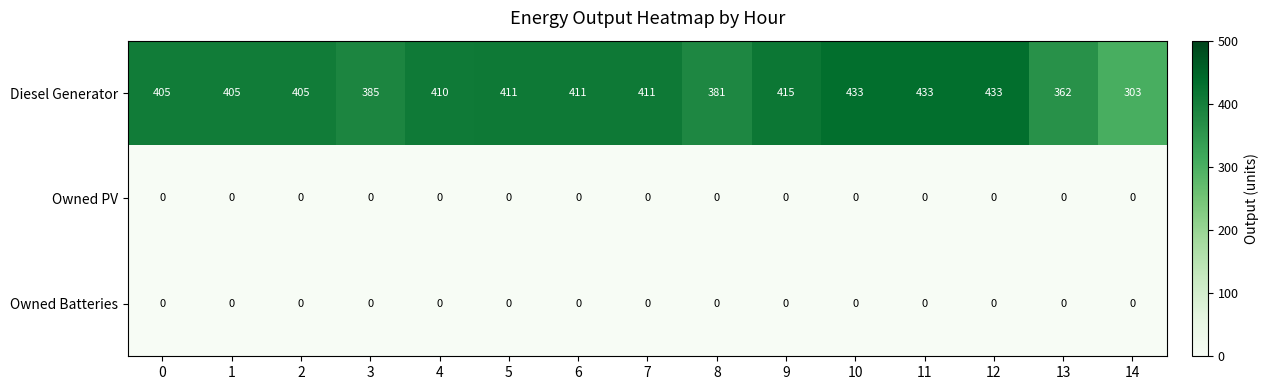

What is the greatest value displayed?

433